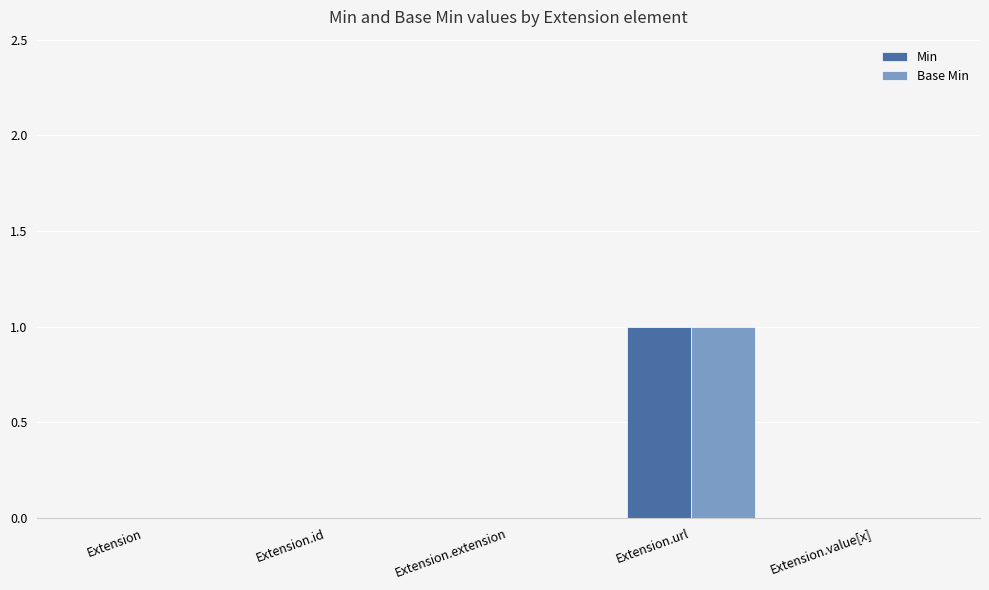

What is the sum of all Min values?

1